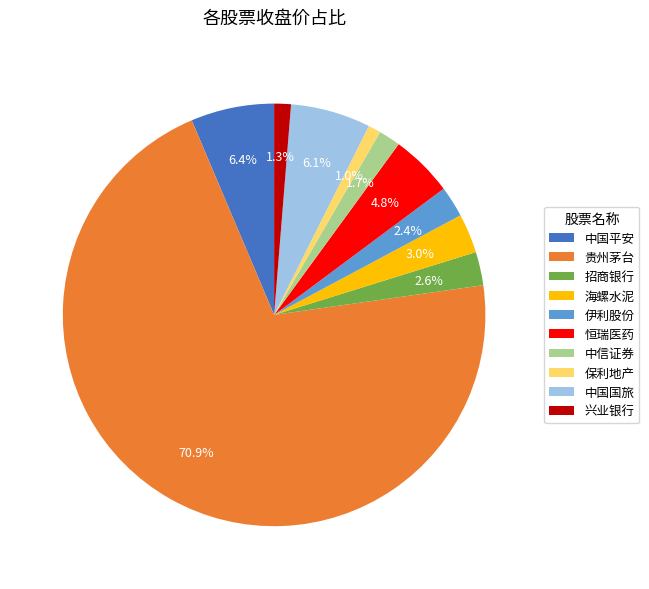

How many slices are in this pie chart?

10